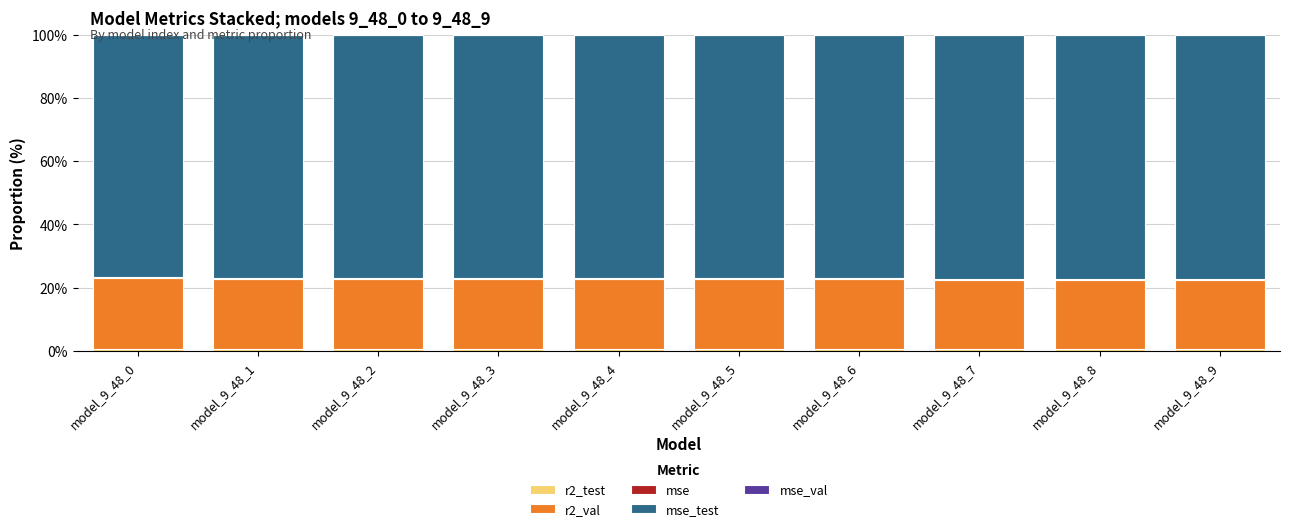

How many data points does each series have?

10